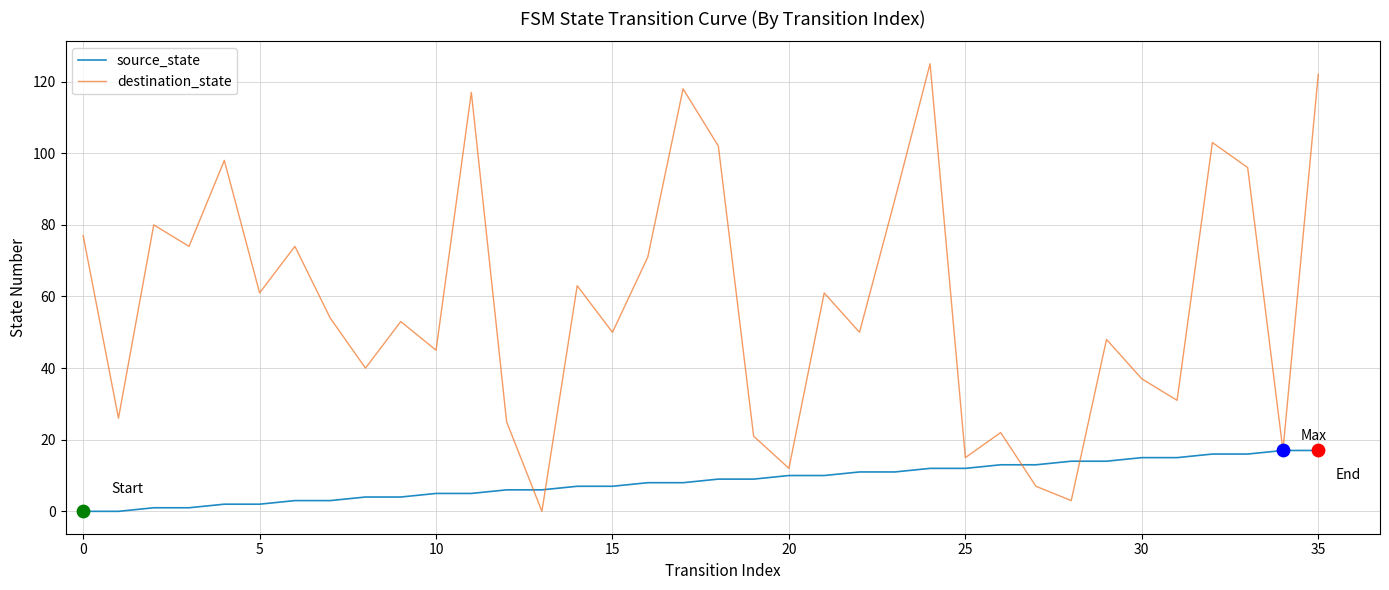

Which series has the widest spread of values?

destination_state